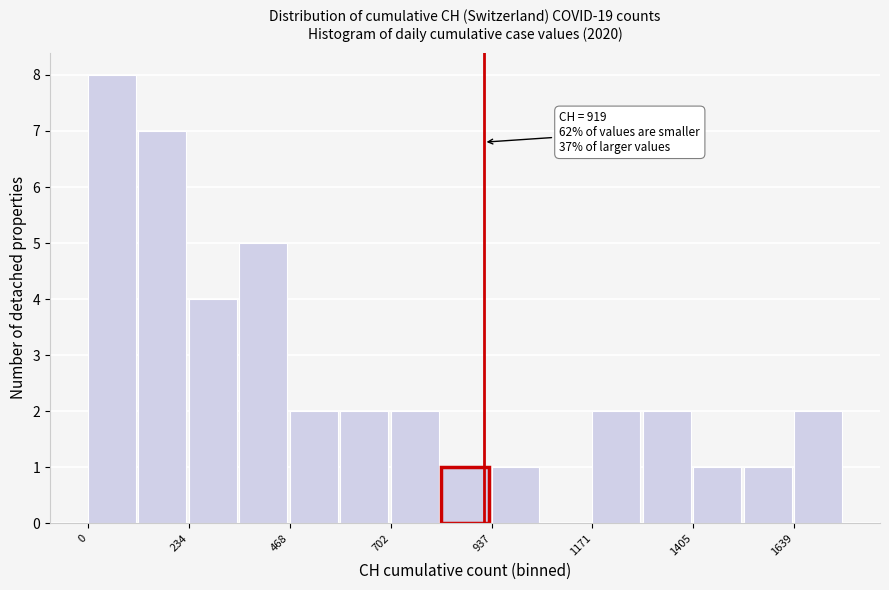

Read against the x-axis, roughly where is the centre of the tallest bar?

50